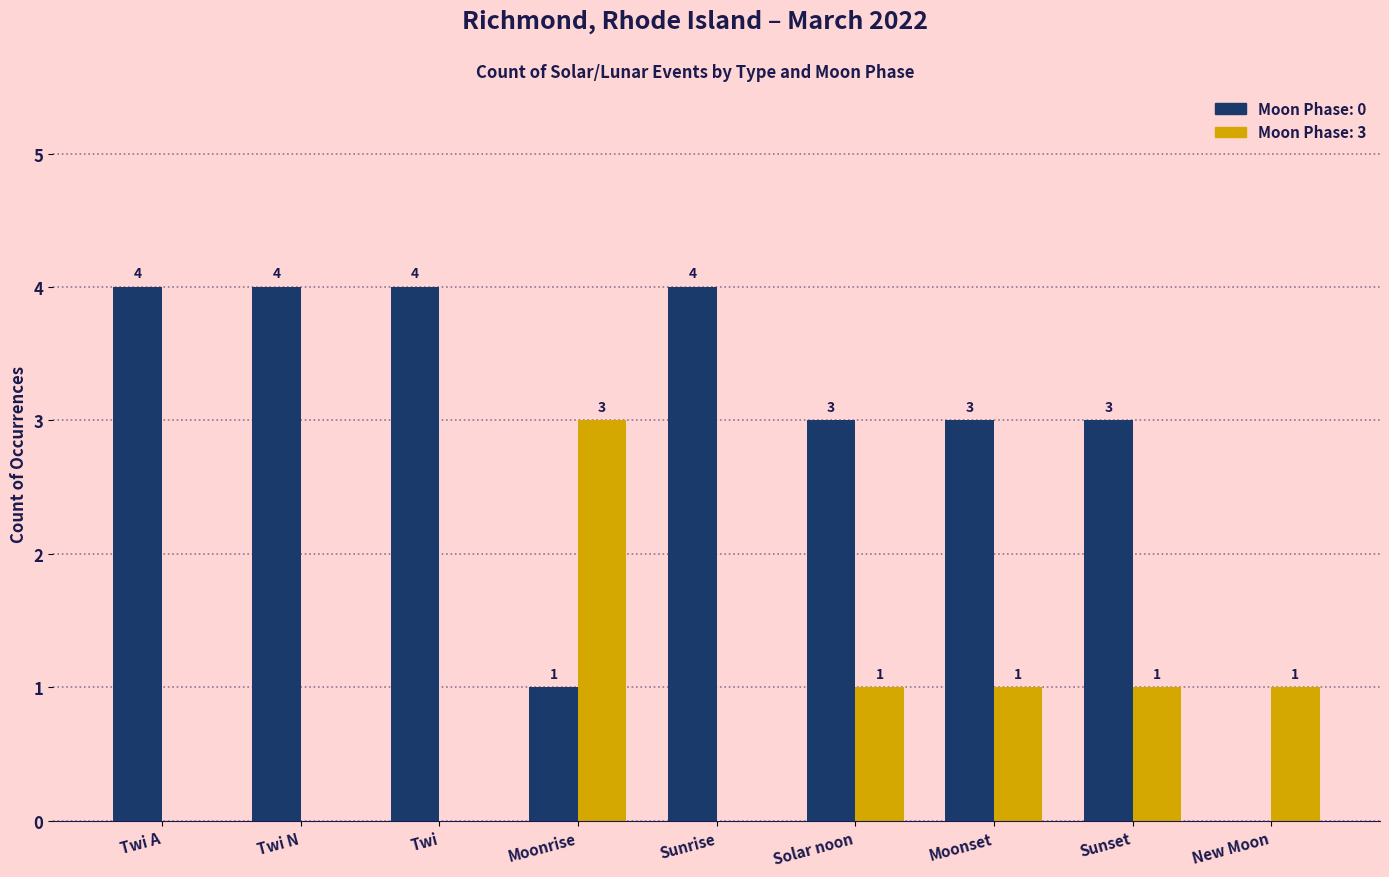

What is the total value across all series at Solar noon?

4